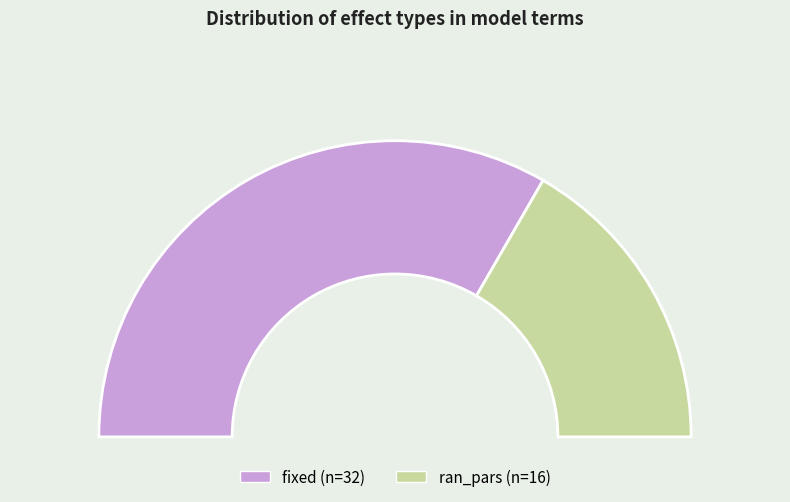

Approximately how many times larger is the value at fixed compared to ran_pars?

2.0